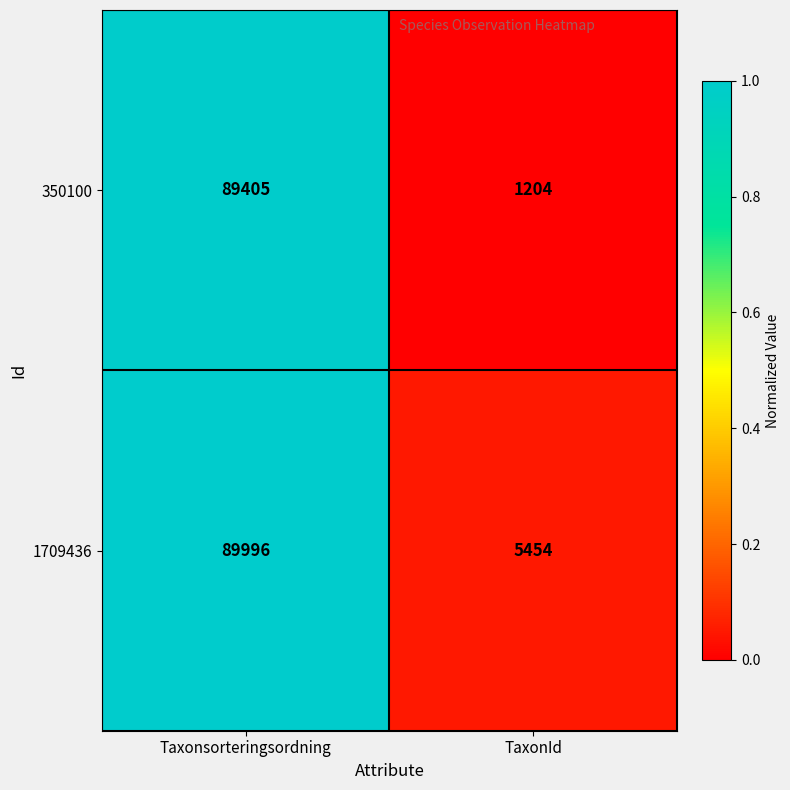

Which series changed the most between Taxonsorteringsordning and TaxonId?

350100